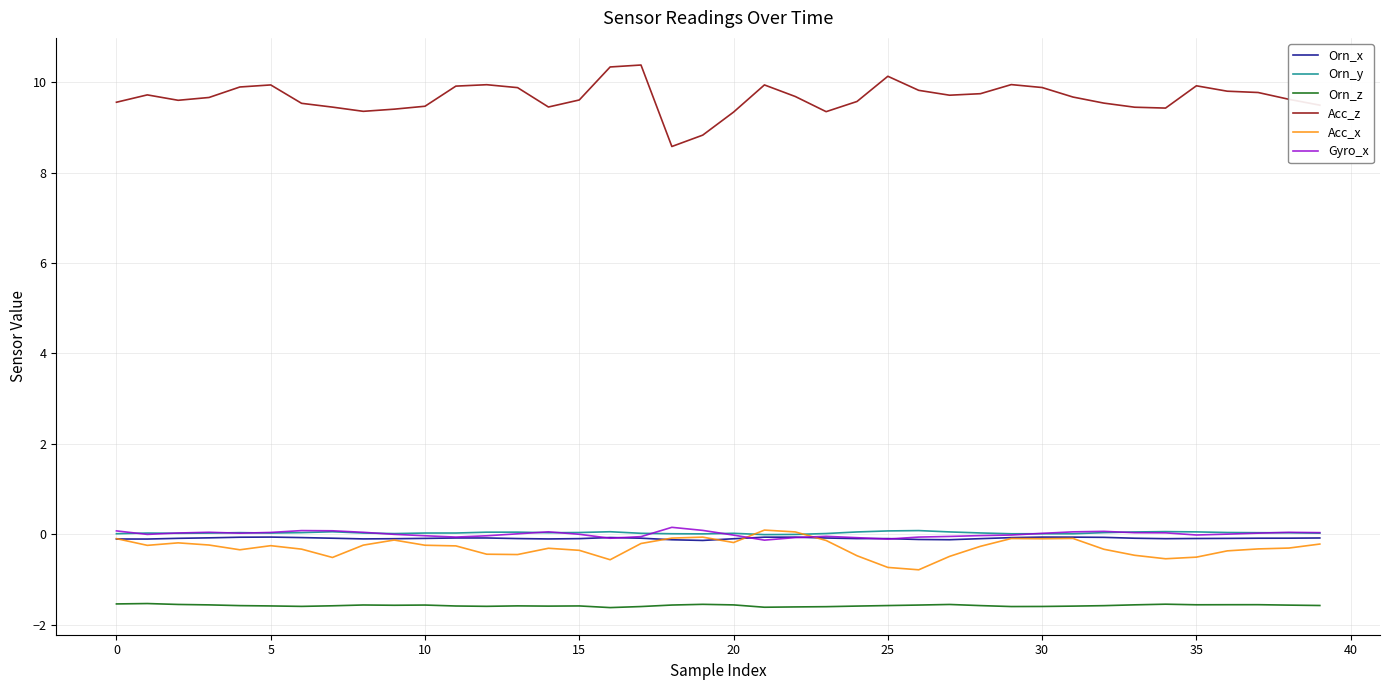

At how many categories does at least one series exceed 7?

40